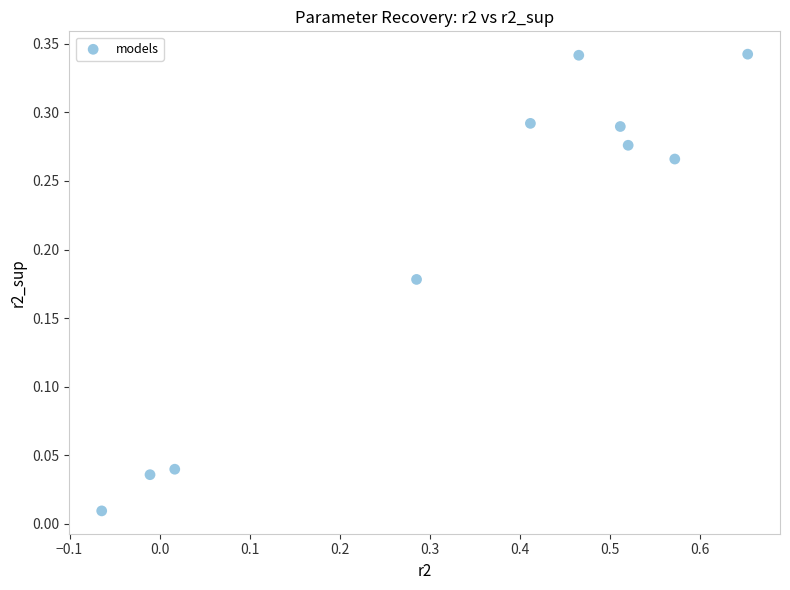

What is the range of X values (max minus min)?

0.7